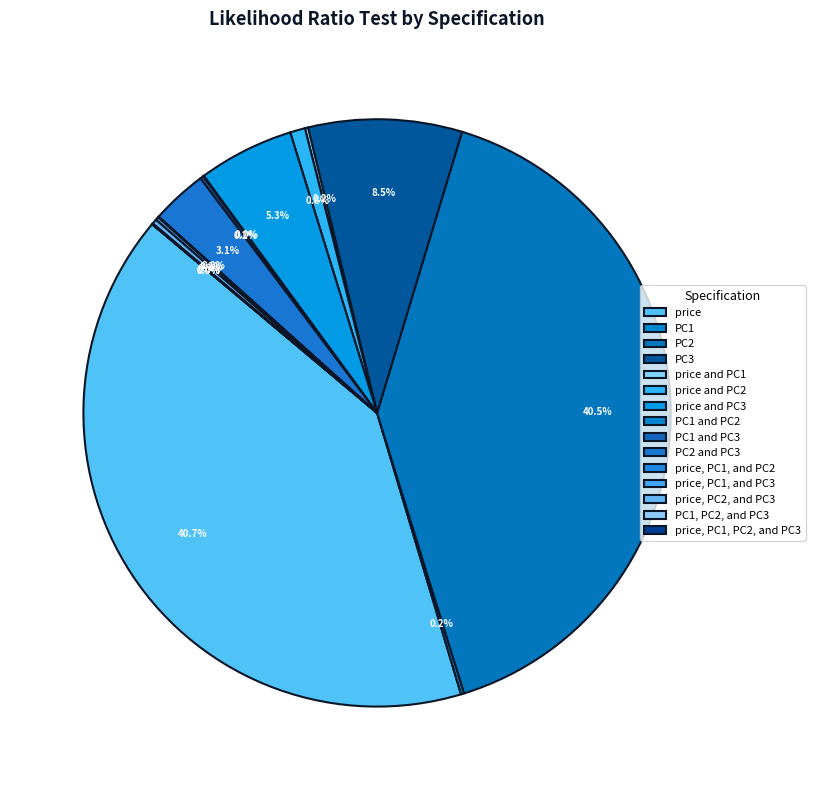

What percentage do PC1, PC2, and PC3 and price, PC1, and PC2 together represent?

0.1%